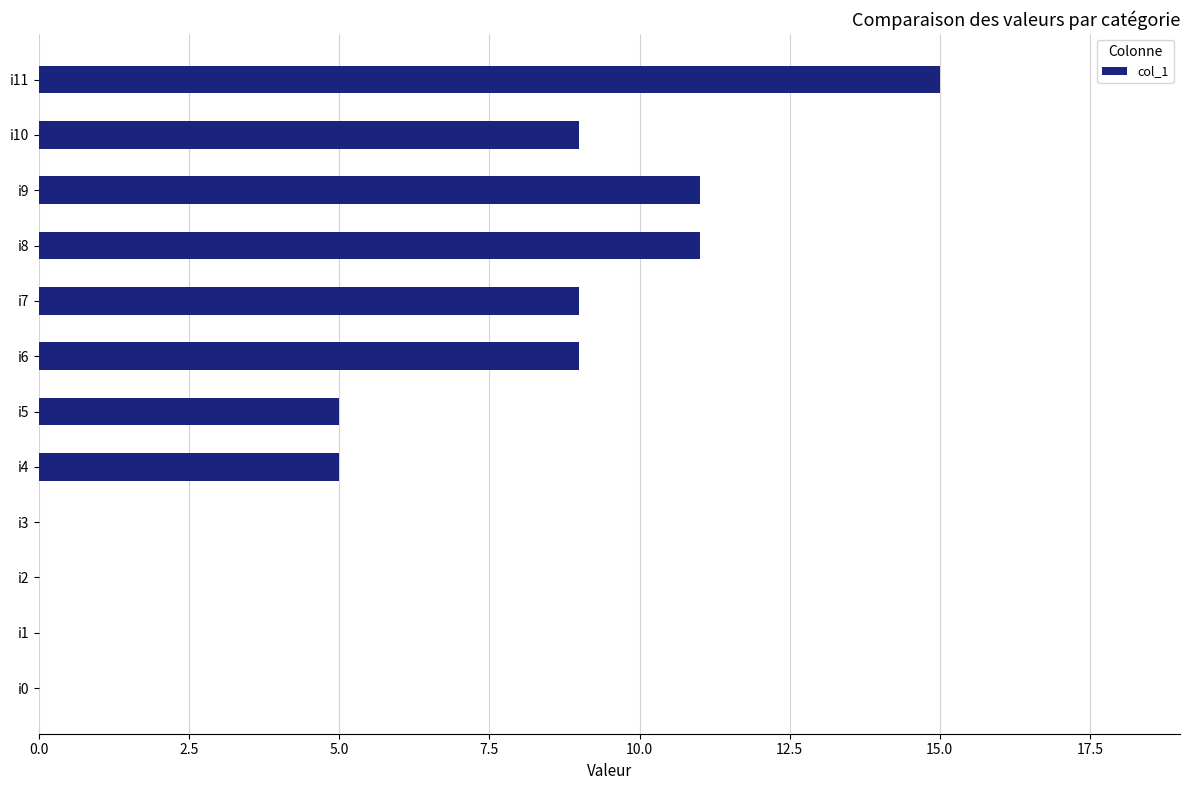

What is the sum of all values?

74